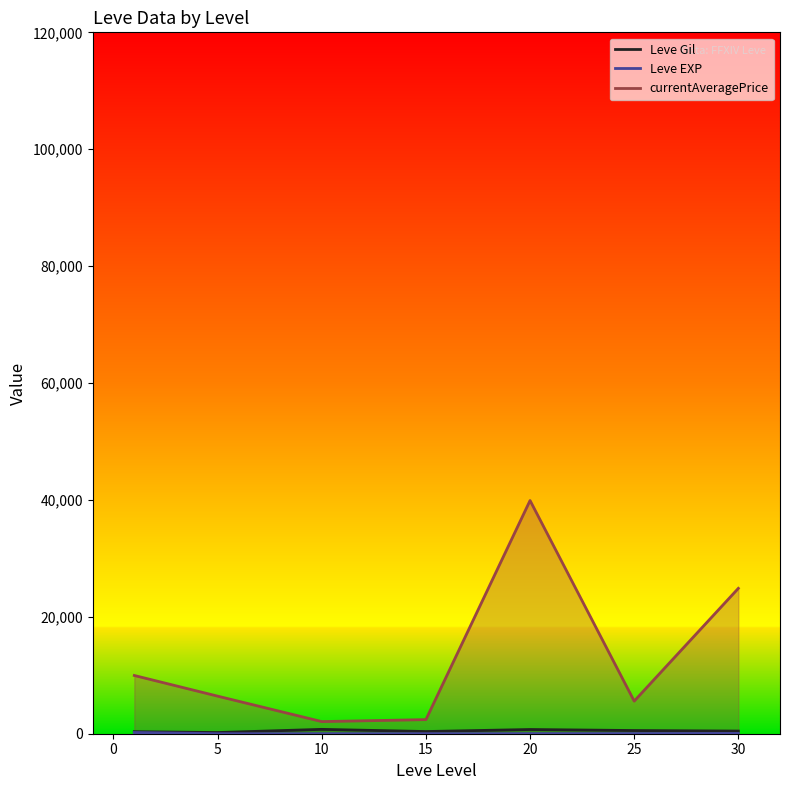

Reading left to right, list all the values displayed in this chart.

Leve Gil: 349.8	201.7	746.7	373.3	720.0	545.0	452.5
Leve EXP: 210.7	4.8	9.5	12.7	18.0	33.7	52.8
currentAveragePrice: 9963.3	6428.7	2074.5	2412.2	39898.2	5579.8	24875.0